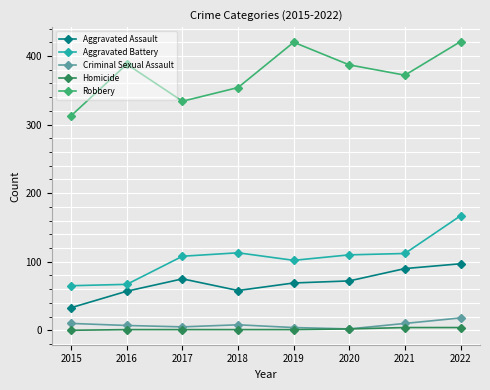

Which series has the widest spread of values?

Robbery